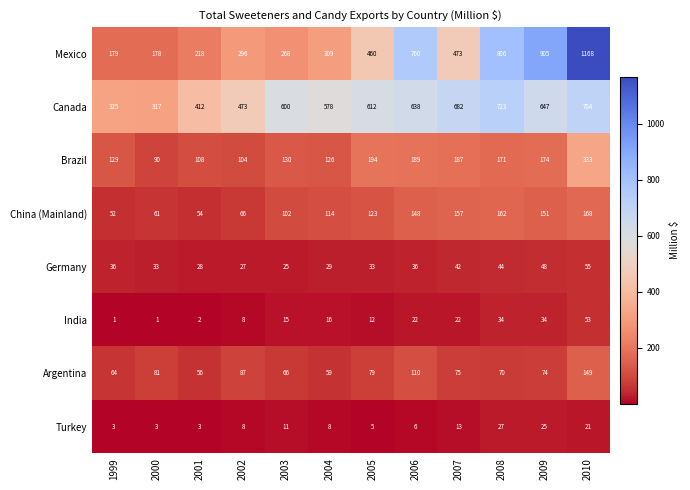

What is the total value across all series at 2004?

1239